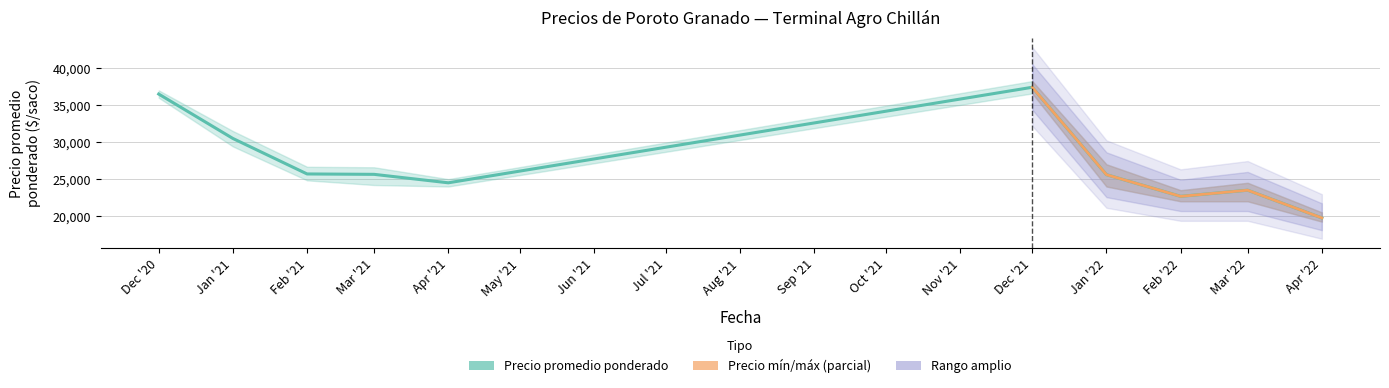

What is the sum of the Precio promedio ponderado values at 2021-12 and 2021-03?

63060